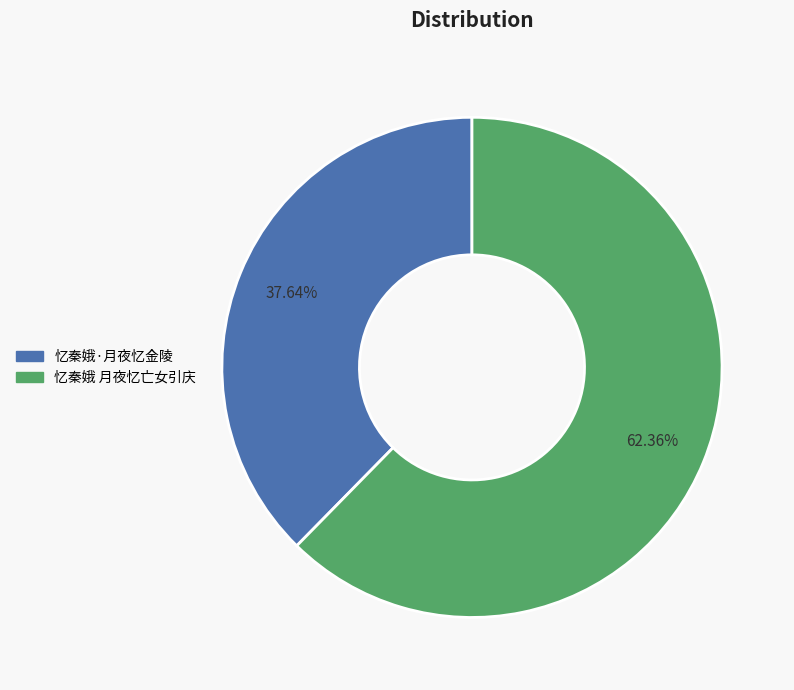

Which has a higher value, 忆秦娥 月夜忆亡女引庆 or 忆秦娥·月夜忆金陵?

忆秦娥 月夜忆亡女引庆